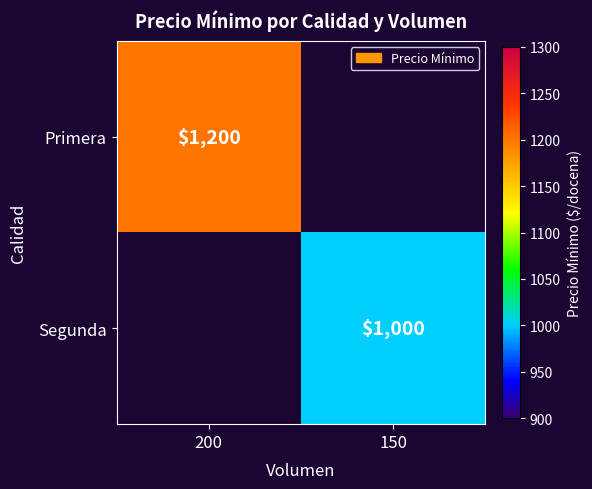

The value of Segunda at 150 is 1504. True or false?

False